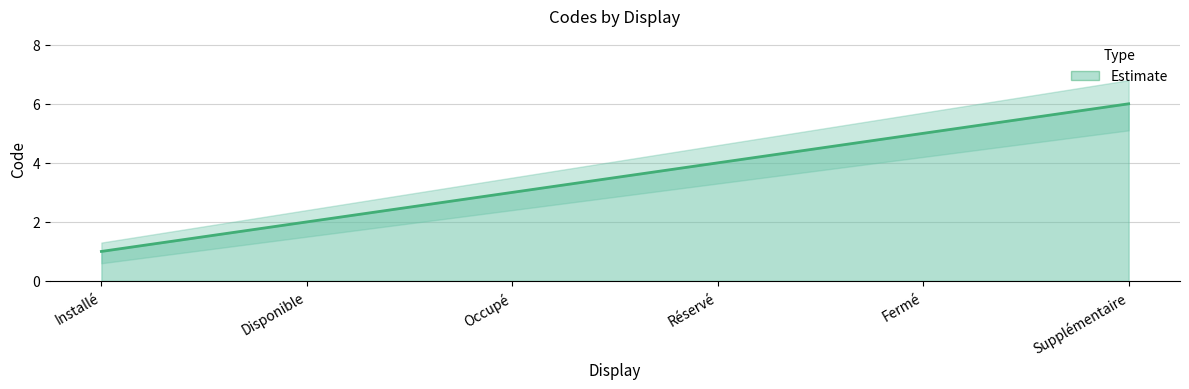

Reading right to left, transcribe all the data shown in this chart.

6	5	4	3	2	1